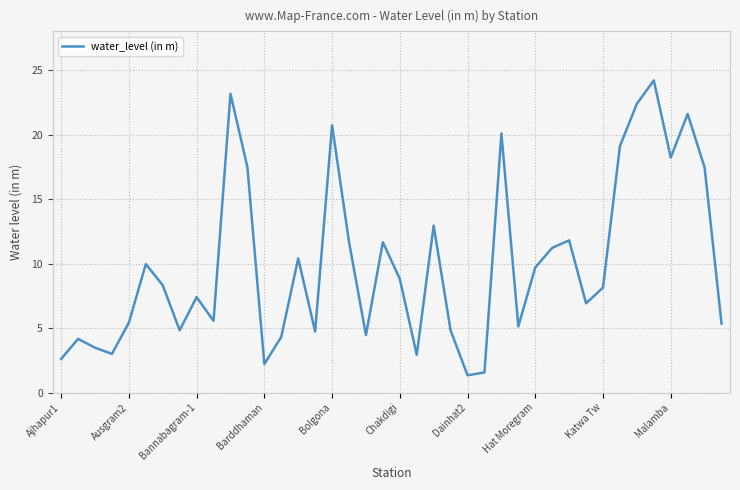

What is the minimum value shown in the chart?

1.3